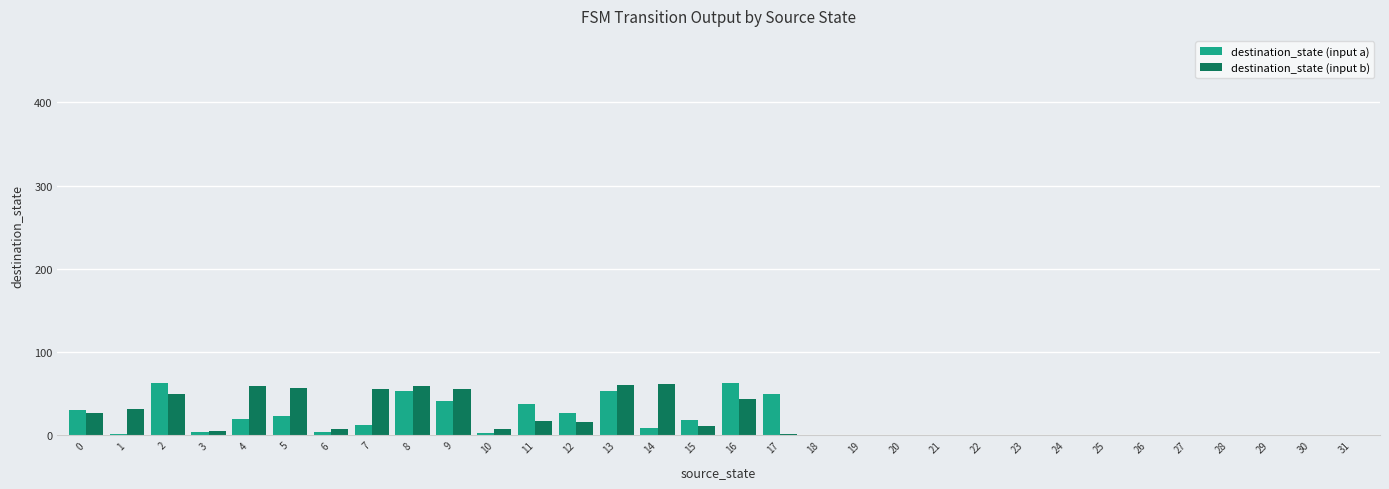

What are all the series names shown in the legend?

destination_state (input a), destination_state (input b)